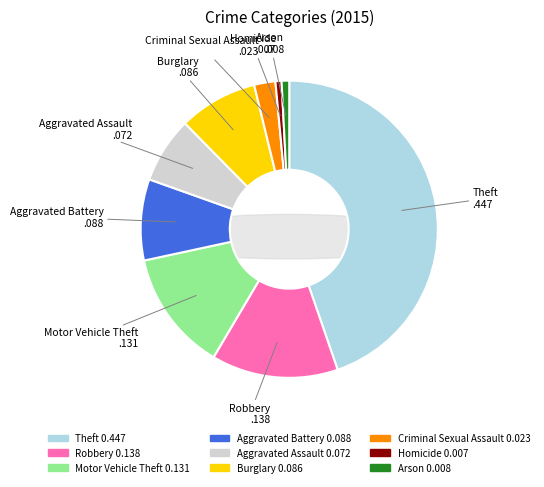

Does Burglary represent more than half of the total?

No